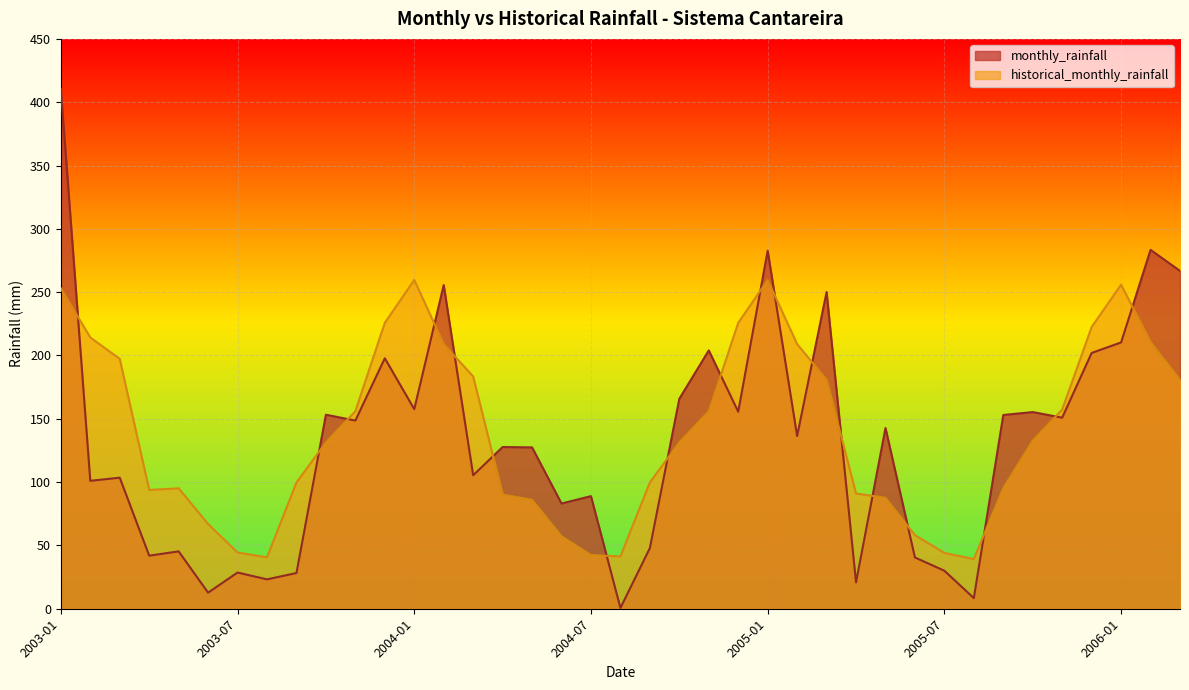

What is the difference between the second highest and second lowest values in the monthly_rainfall series?

275.0